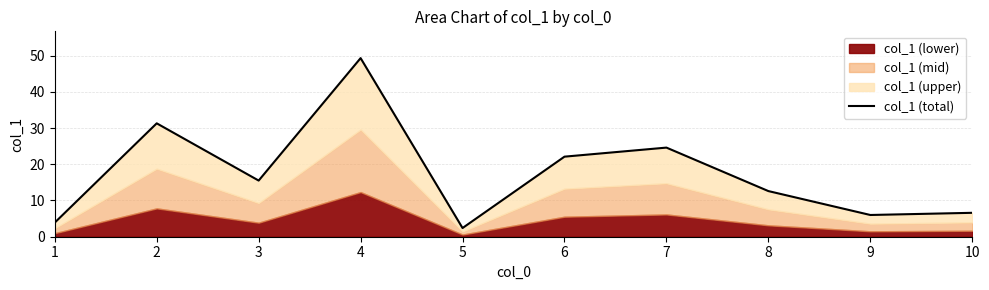

How many values exceed 15?

5